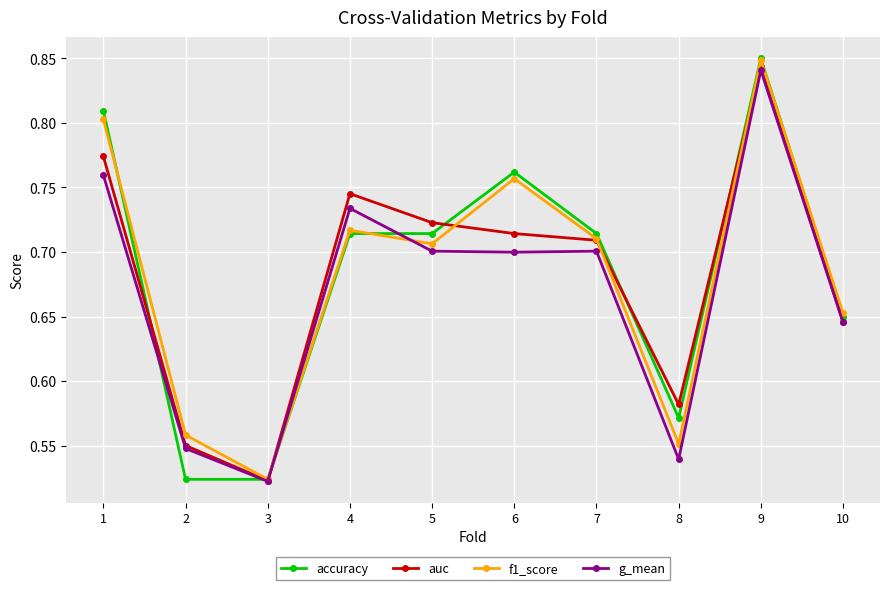

What is the total value across all series at 8?

2.2